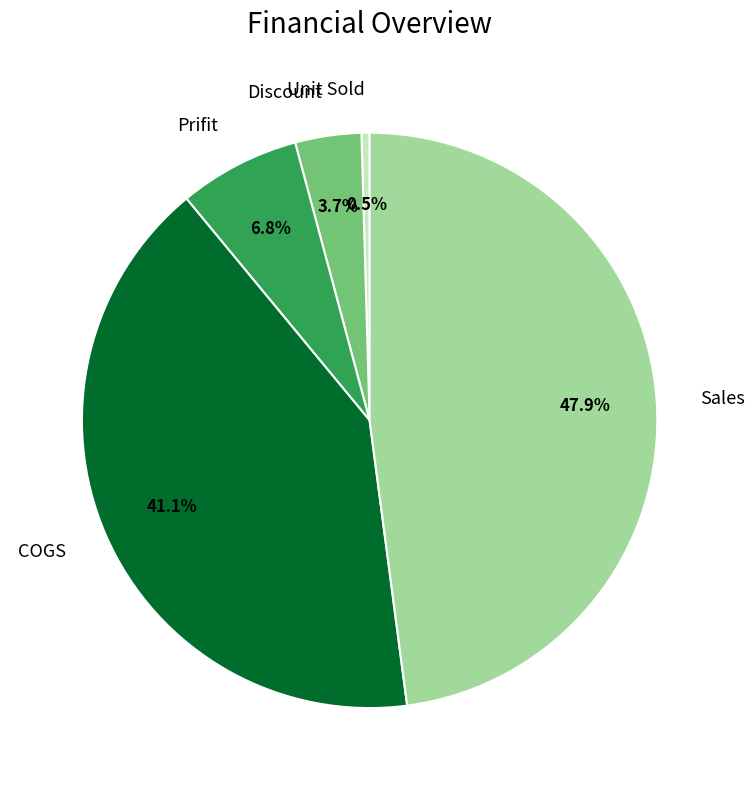

Which has a higher value, Prifit or Unit Sold?

Prifit